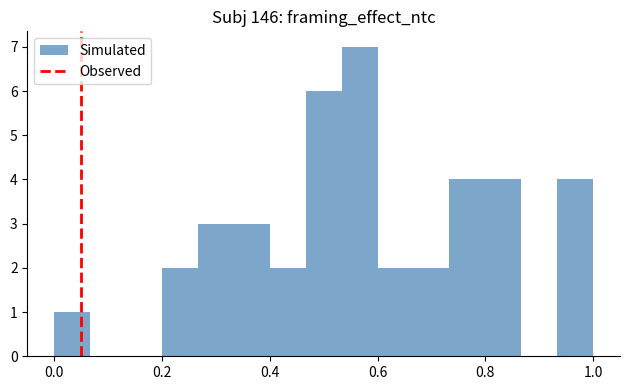

Around what value on the x-axis is the tallest bar? Give the approximate position of its centre, as read against the axis.

0.56